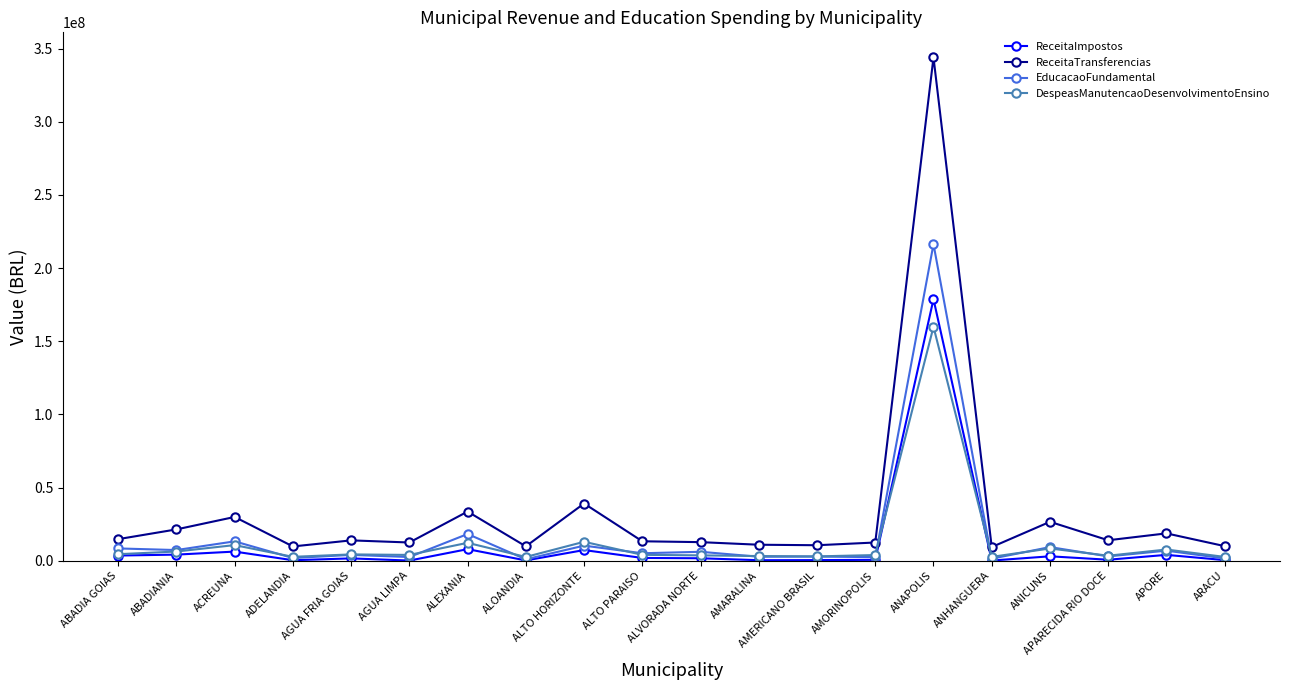

True or false: ReceitaImpostos has more than 2 points higher than both neighbors.

True